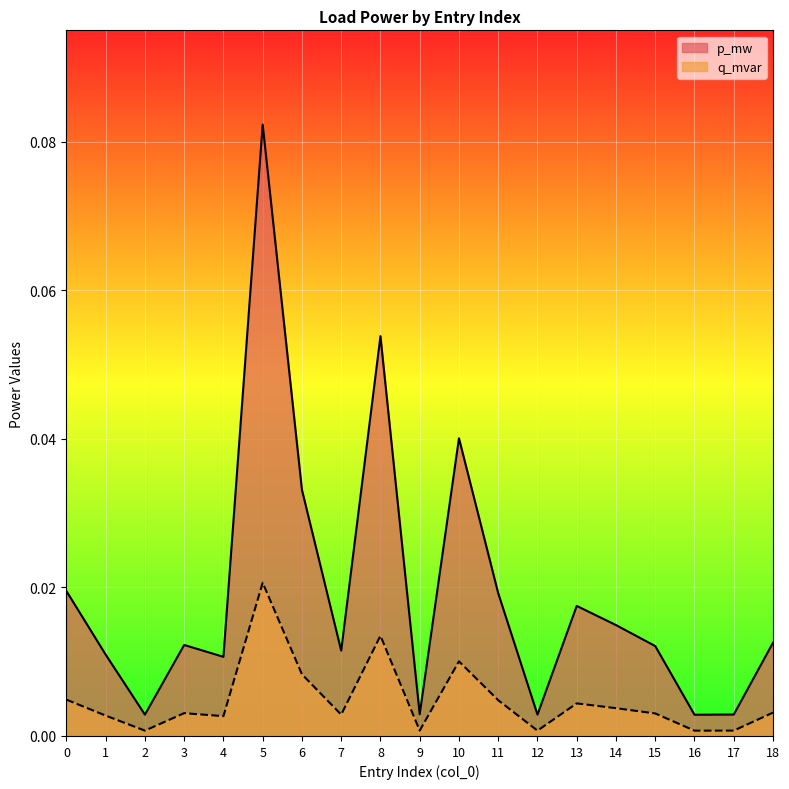

True or false: q_mvar and p_mw cross at least once.

False